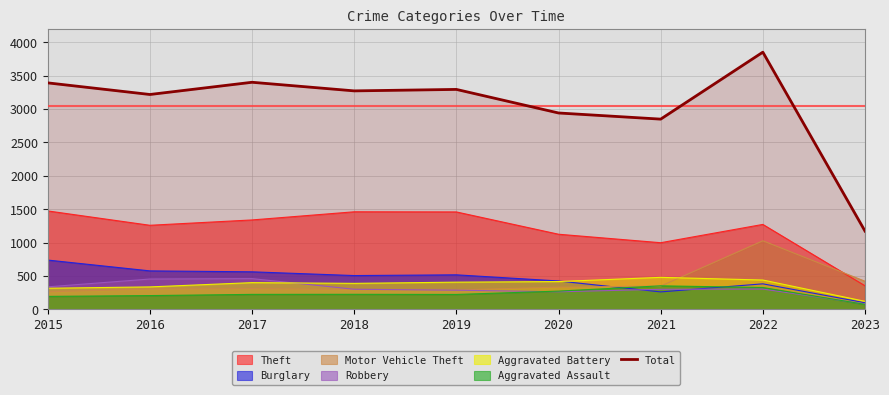

How many interior local peaks (higher than both neighbors) does the data have?

3